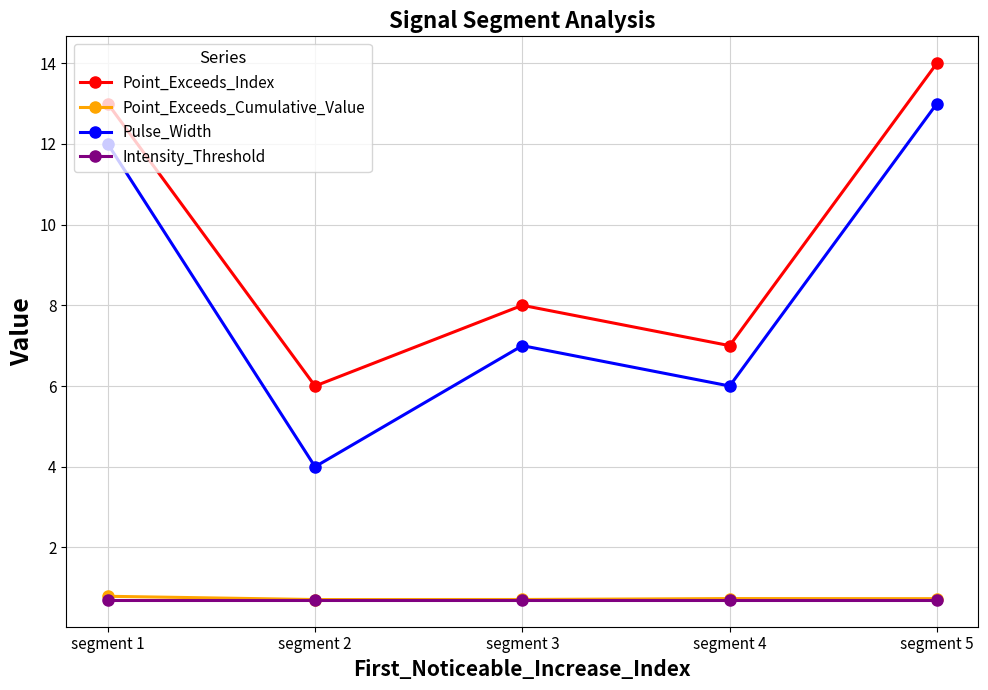

At which label does Point_Exceeds_Index reach its minimum?

segment 2